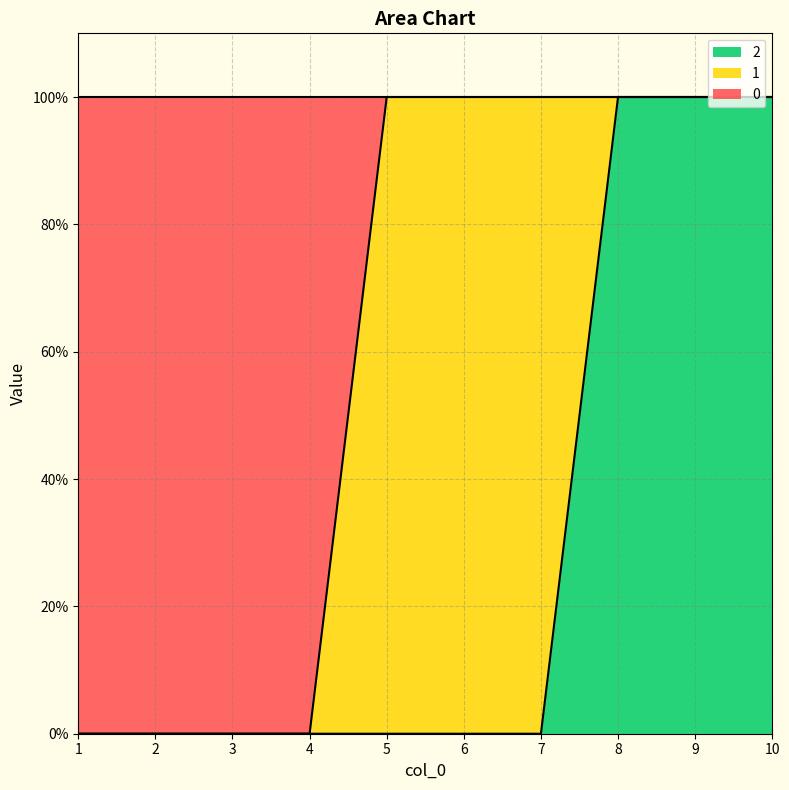

What are all the series names shown in the legend?

2, 1, 0